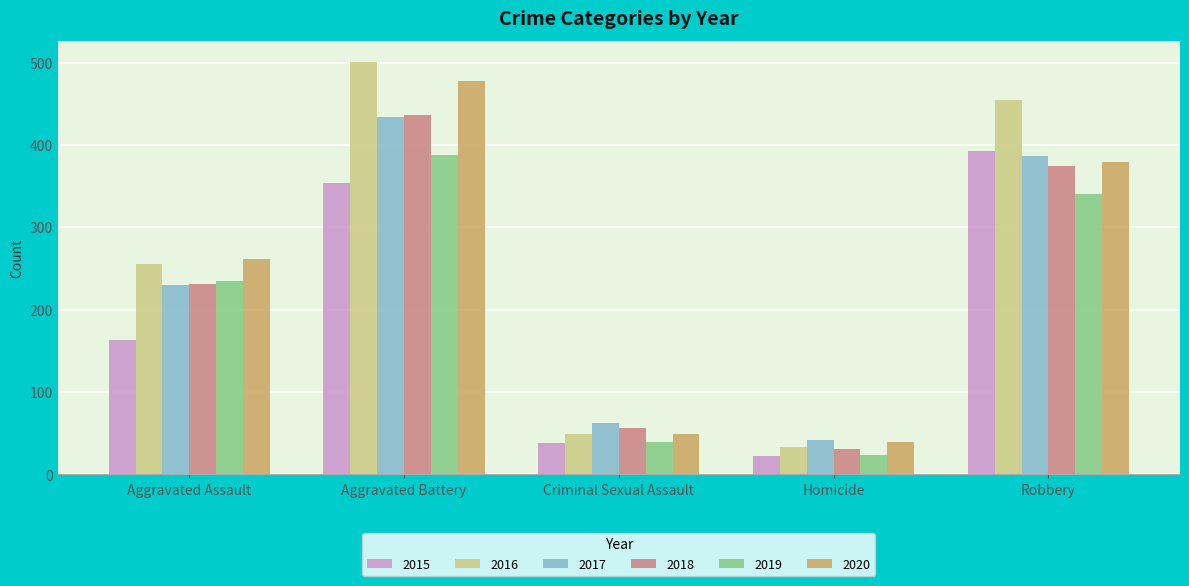

Which series has the largest total across all categories?

2016